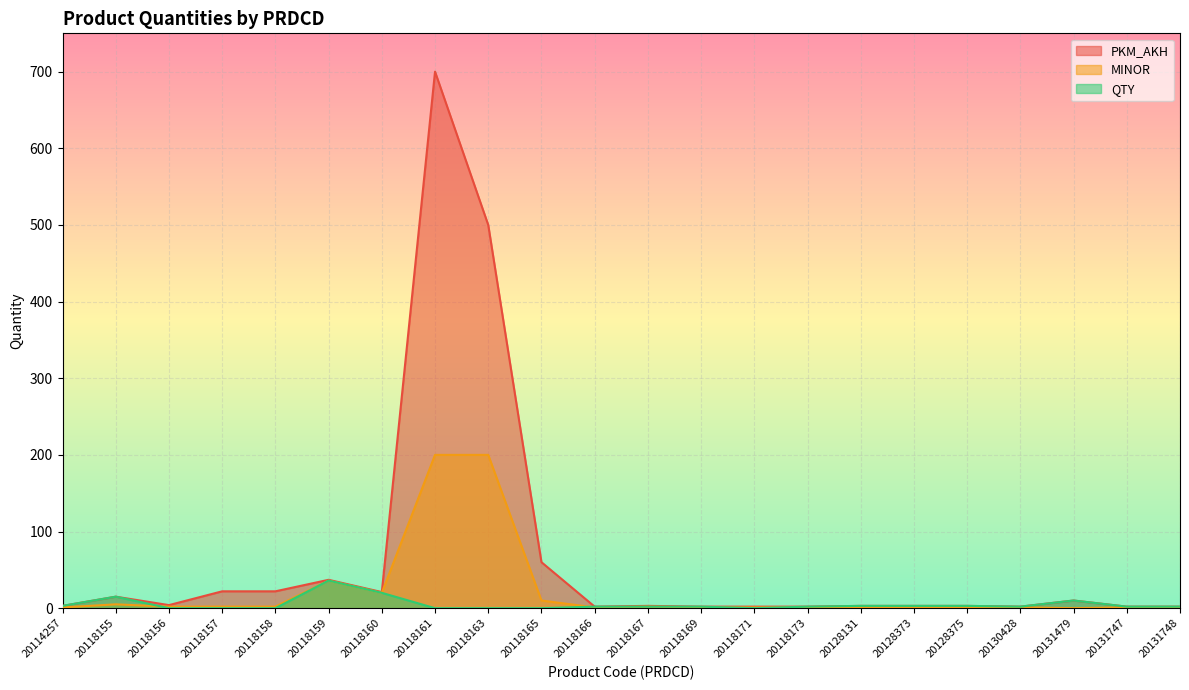

What is the difference between the second highest and minimum values in the MINOR series?

200